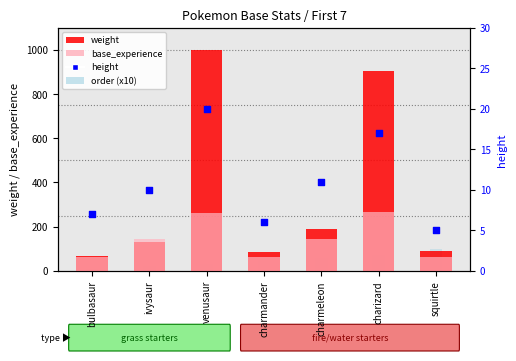

At which category is the sum across all series the highest?

venusaur